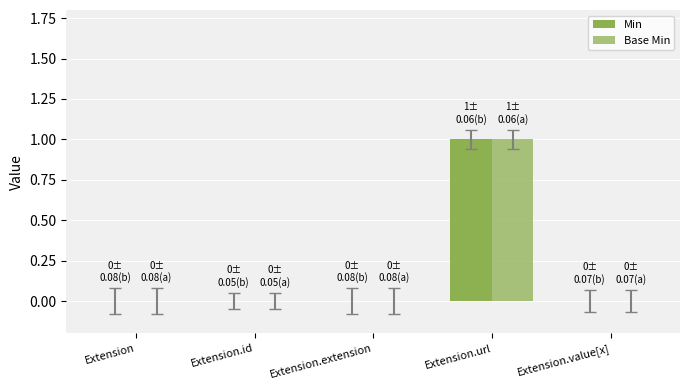

How many series are shown in this chart?

2